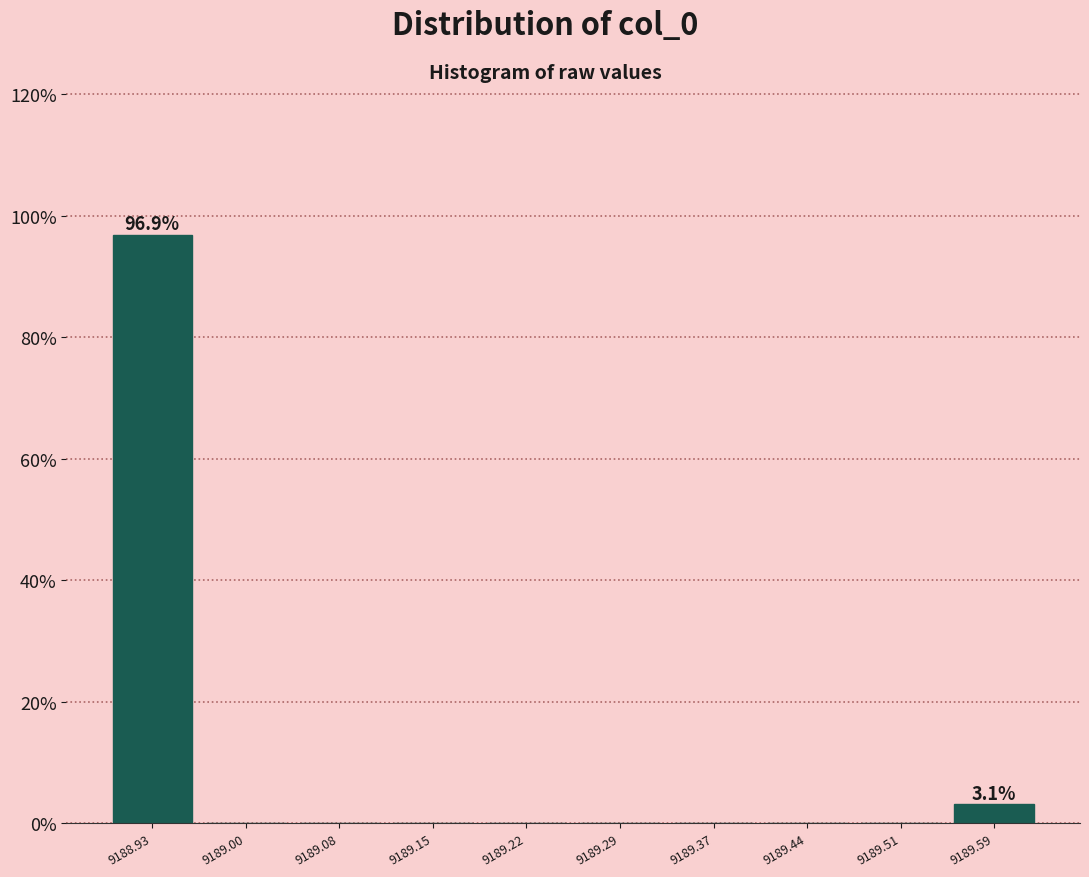

Which range on the x-axis has the tallest bar?

9188.89 to 9188.97